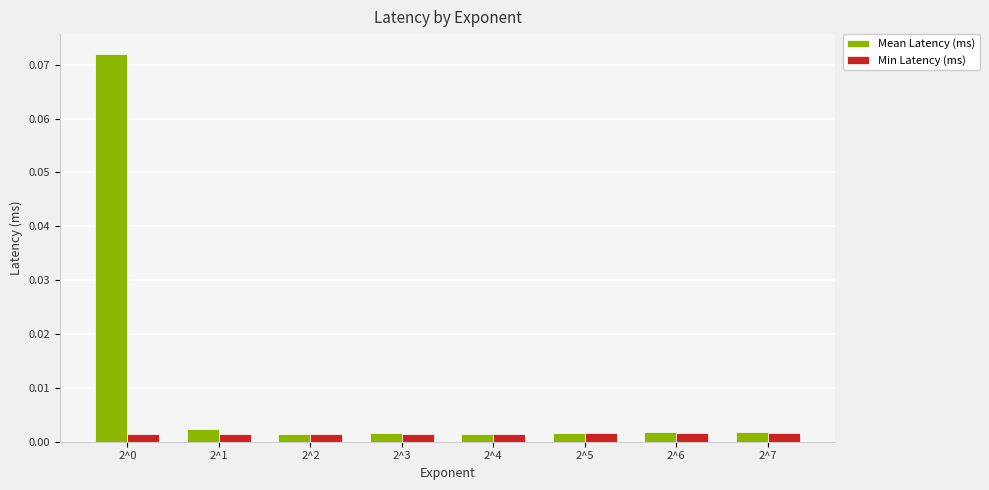

Rank the series by their maximum value, from lowest to highest.

Min Latency (ms), Mean Latency (ms)